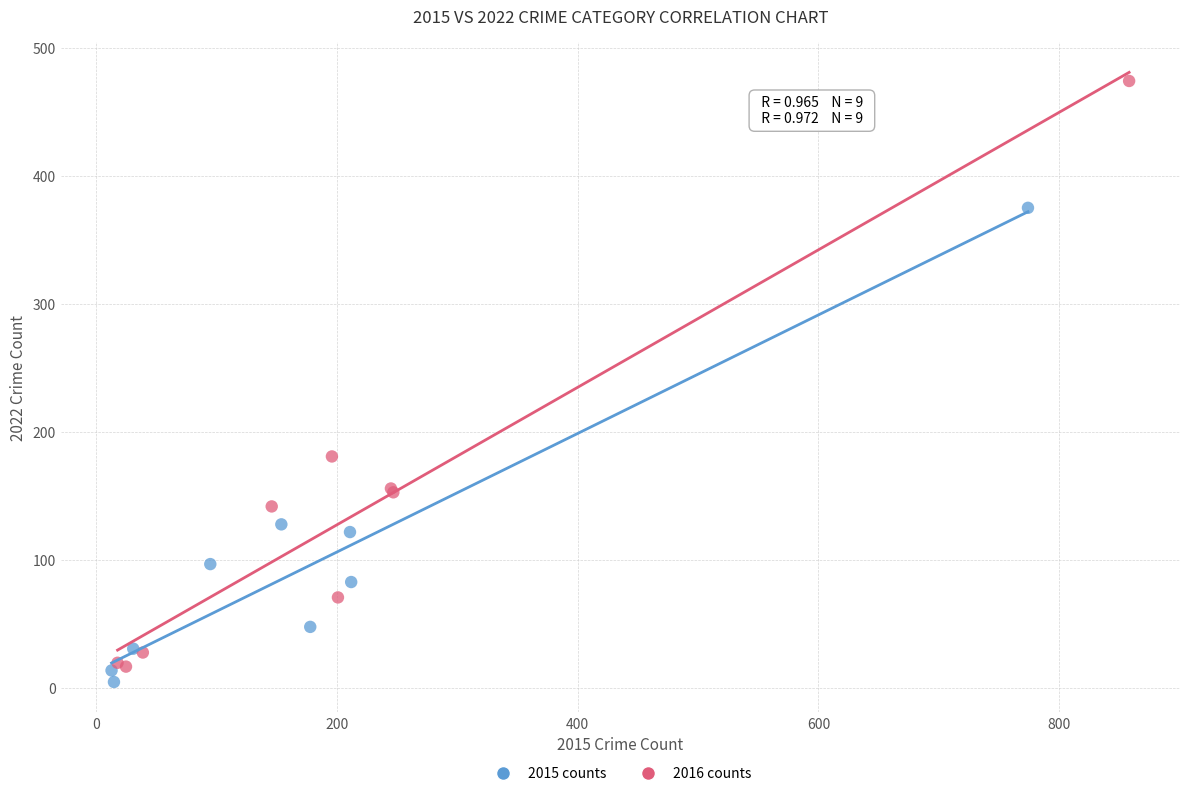

Which series contains the highest Y value?

2016 counts